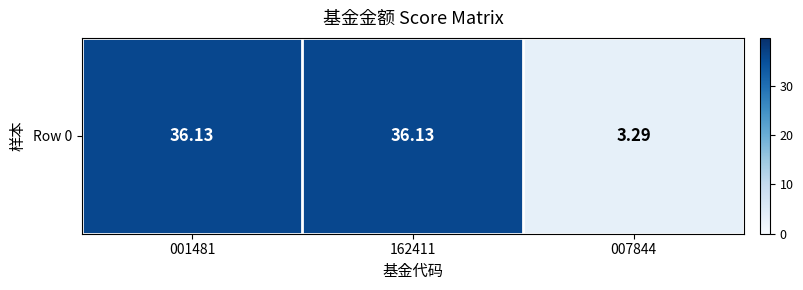

Between 001481 and 007844, which is larger?

001481